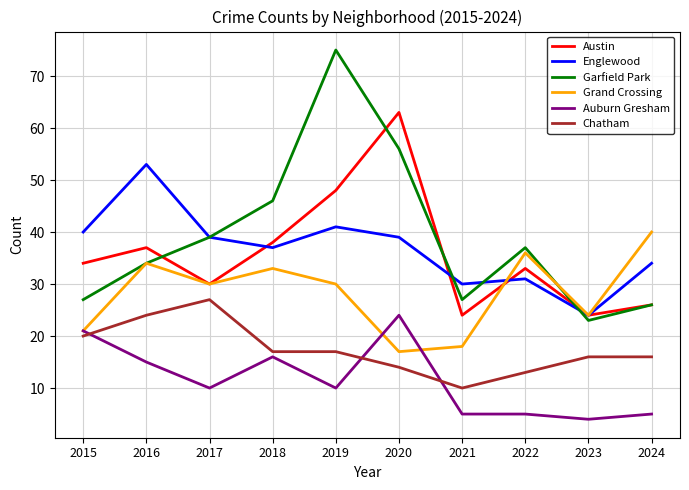

Reading right to left, what are all the values shown in this chart?

Austin: 26	24	33	24	63	48	38	30	37	34
Englewood: 34	24	31	30	39	41	37	39	53	40
Garfield Park: 26	23	37	27	56	75	46	39	34	27
Grand Crossing: 40	24	36	18	17	30	33	30	34	21
Auburn Gresham: 5	4	5	5	24	10	16	10	15	21
Chatham: 16	16	13	10	14	17	17	27	24	20